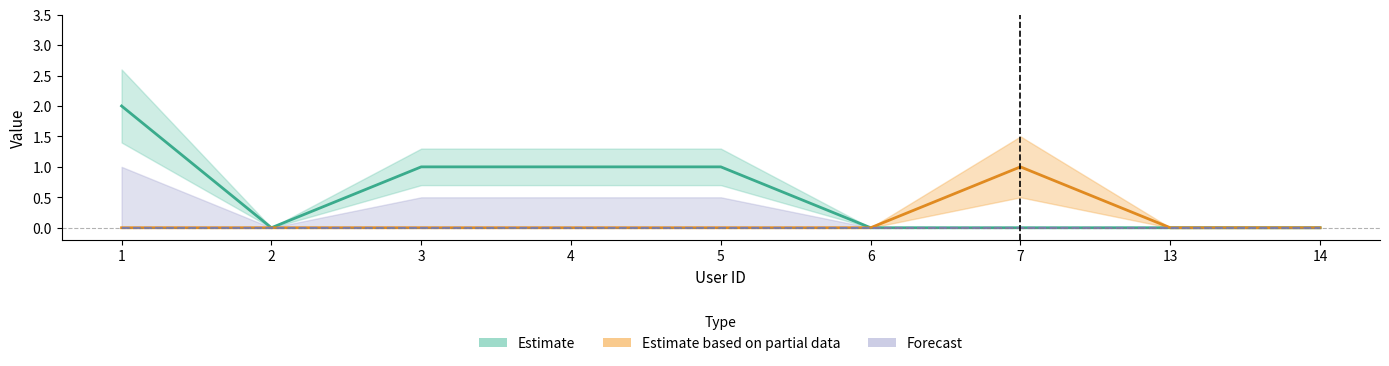

Reading left to right, what are all the values shown in this chart?

sex: 1=2	2=0	3=1	4=1	5=1	6=0	7=0	13=0	14=0
mobile_validated: 1=0	2=0	3=0	4=0	5=0	6=0	7=1	13=0	14=0